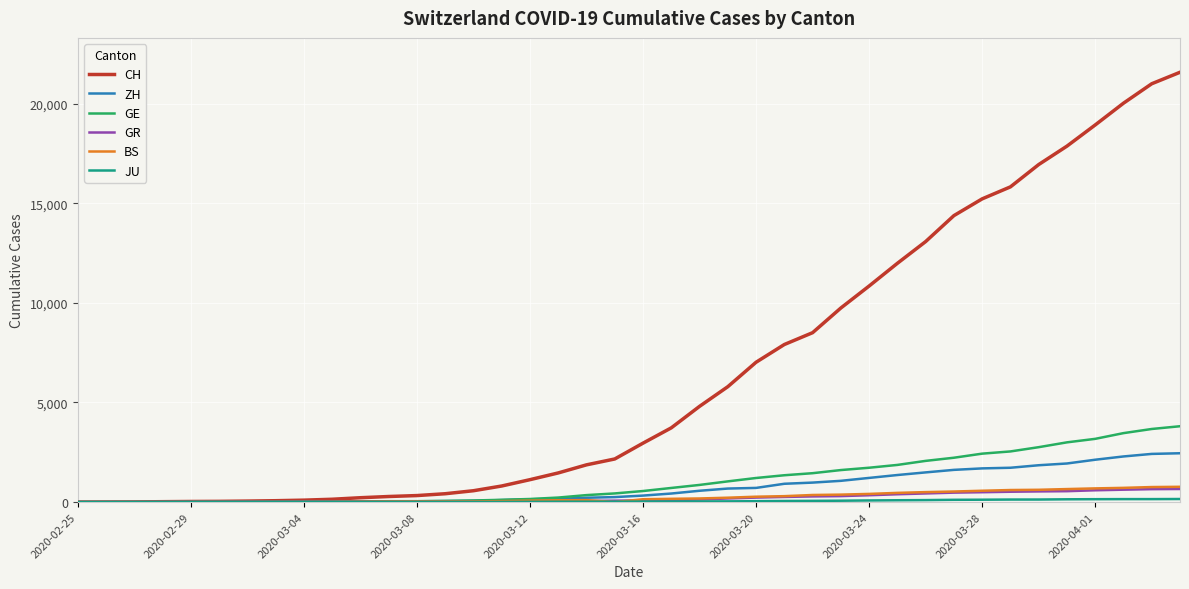

Which series has the largest total across all categories?

CH